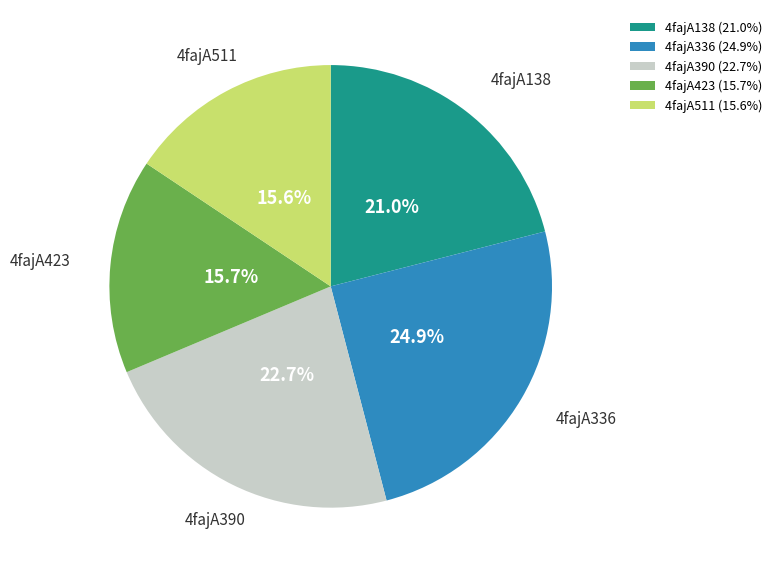

Approximately how many times larger is the value at 4fajA336 compared to 4fajA423?

1.6